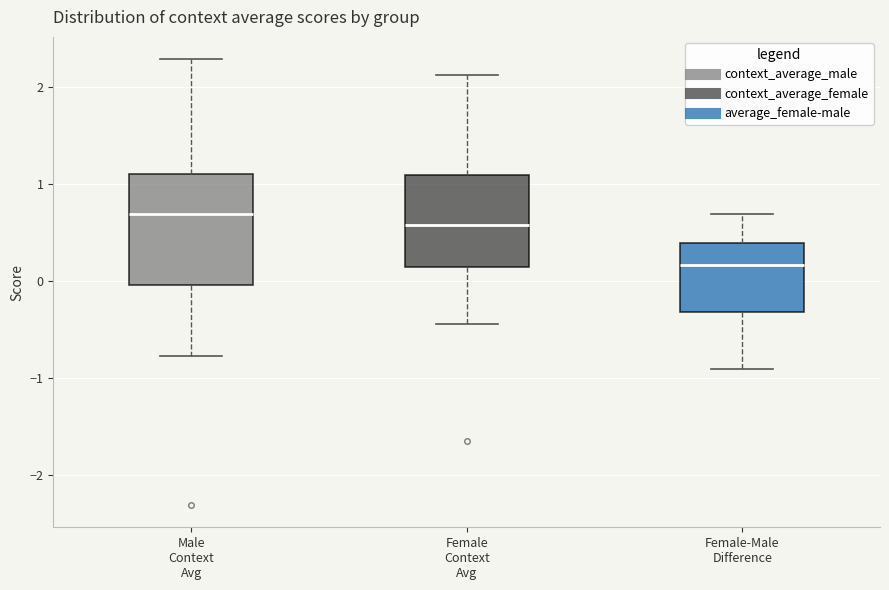

Which box's median line is the lowest?

Female-Male Difference